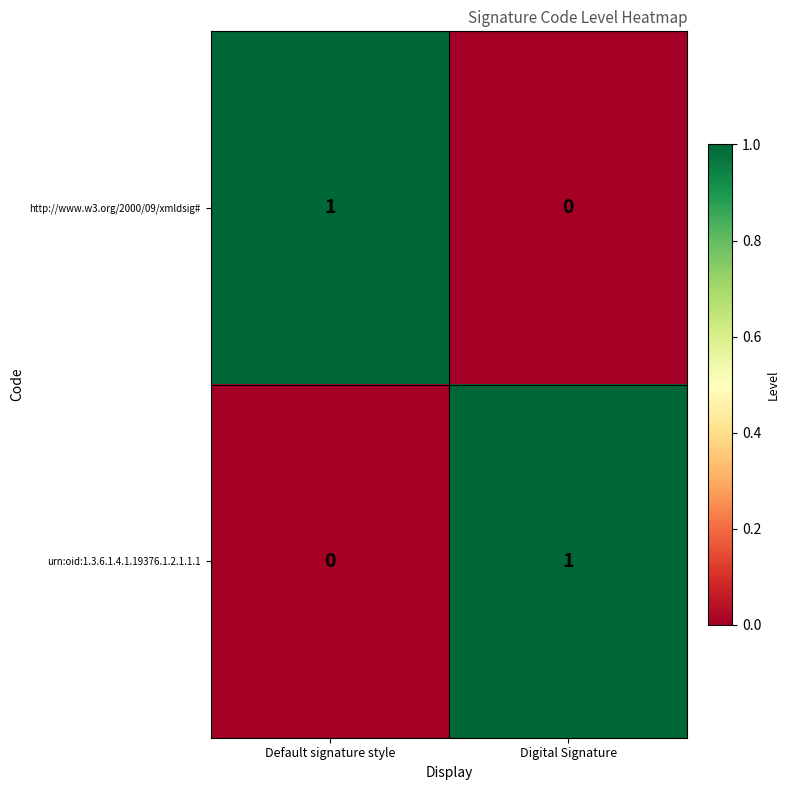

At which label is urn:oid:1.3.6.1.4.1.19376.1.2.1.1.1 closest to 0?

Default signature style